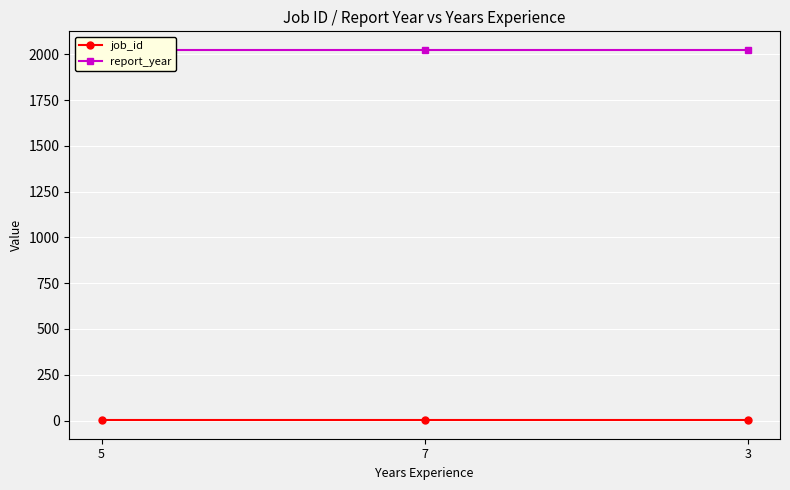

Is this an area chart (filled region under the line)?

No